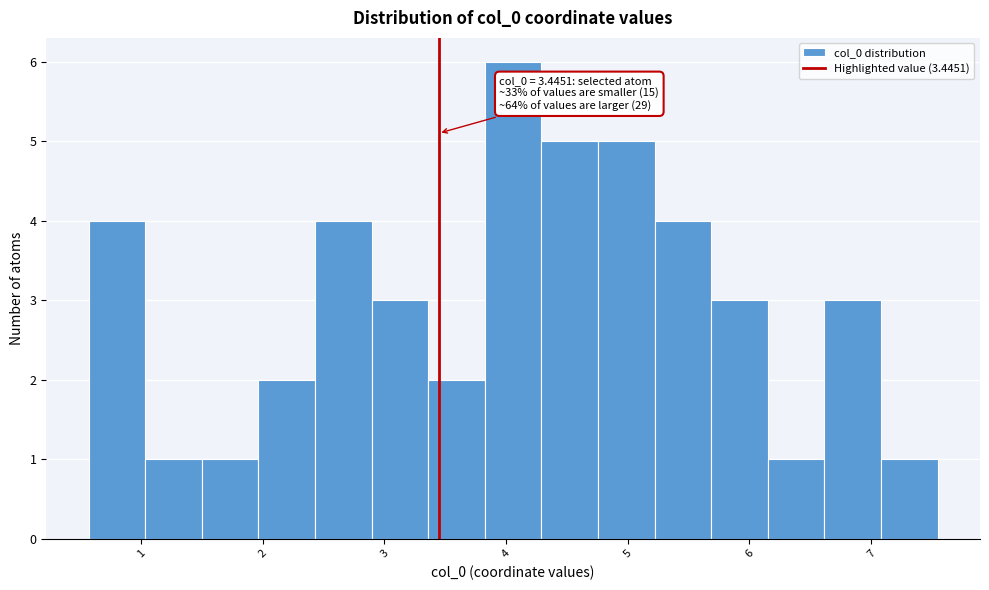

Which range on the x-axis has the tallest bar?

3.8 to 4.3